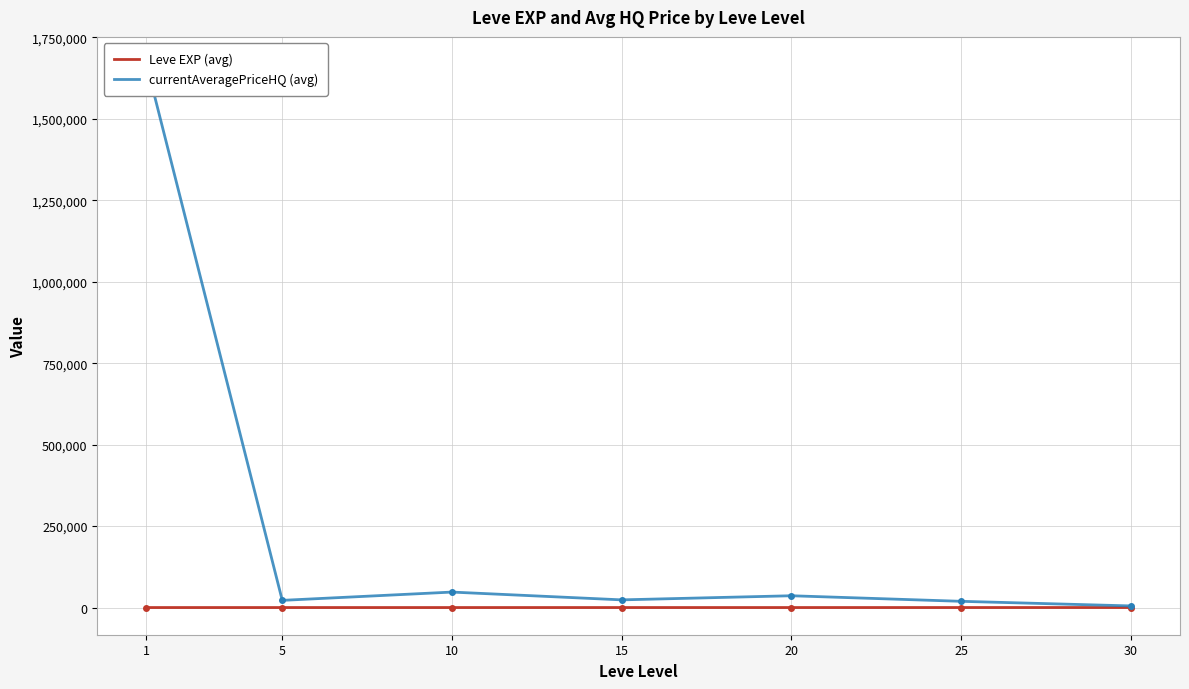

Which series has the largest range (max minus min)?

currentAveragePriceHQ (avg)